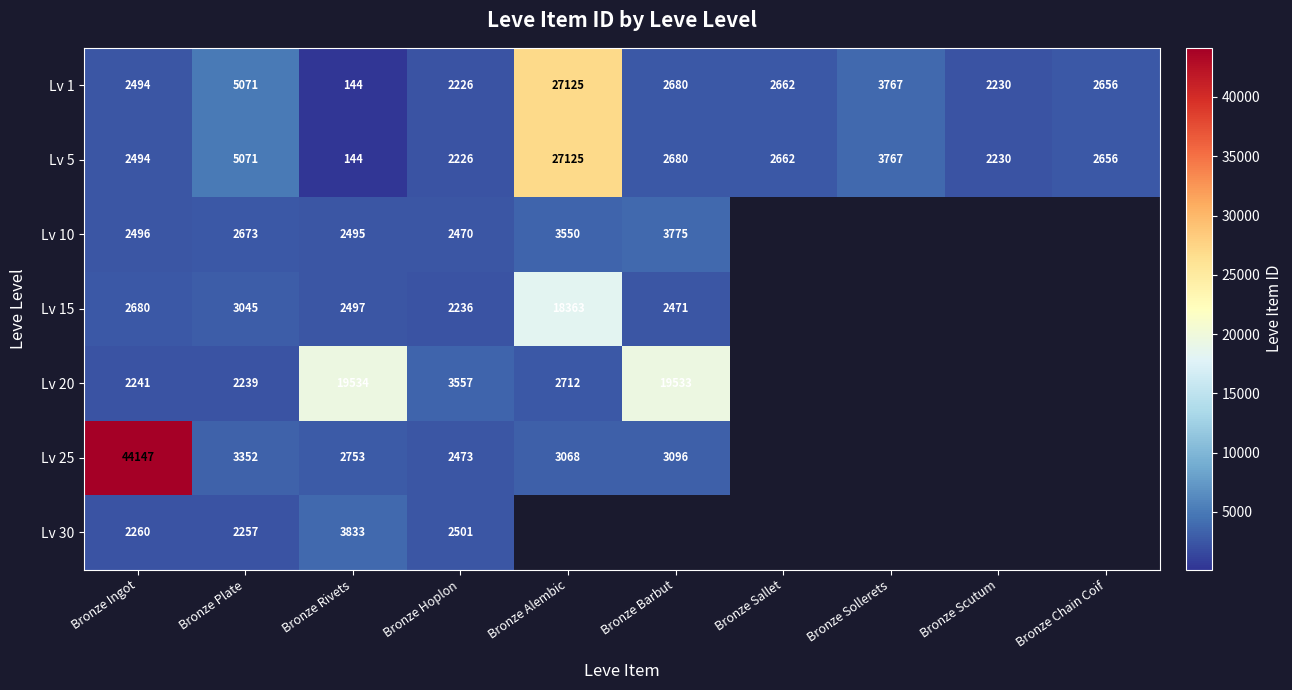

What is the smallest value displayed?

144.0